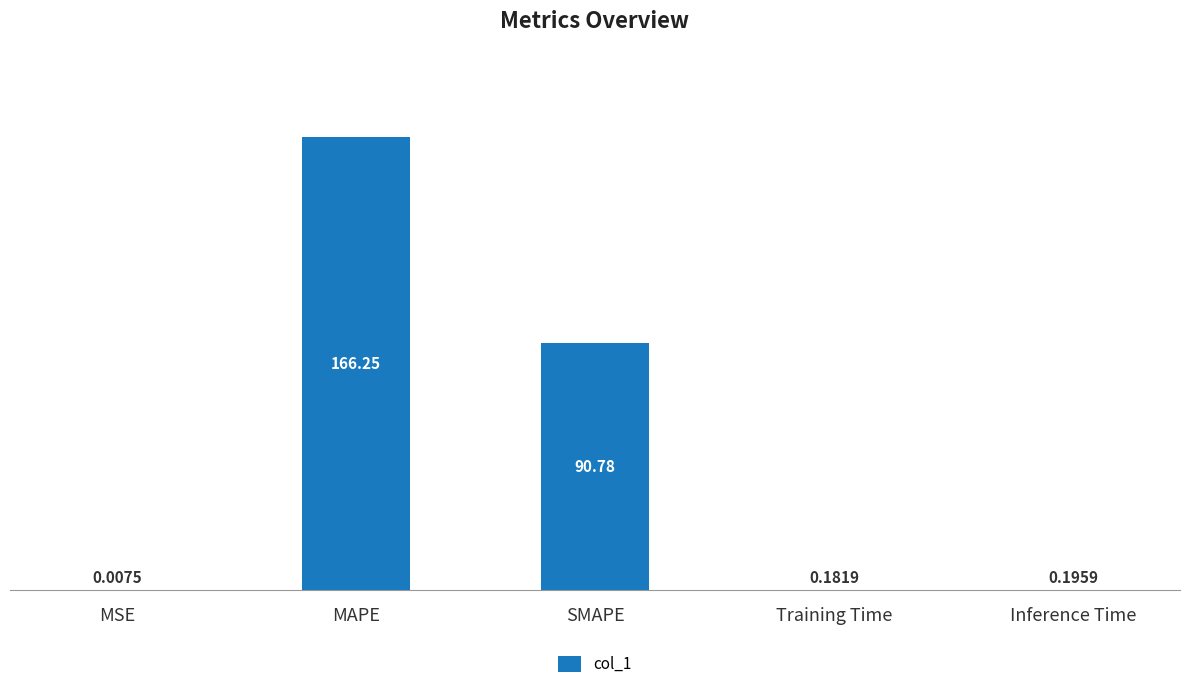

Which category has the highest value across all series?

MAPE